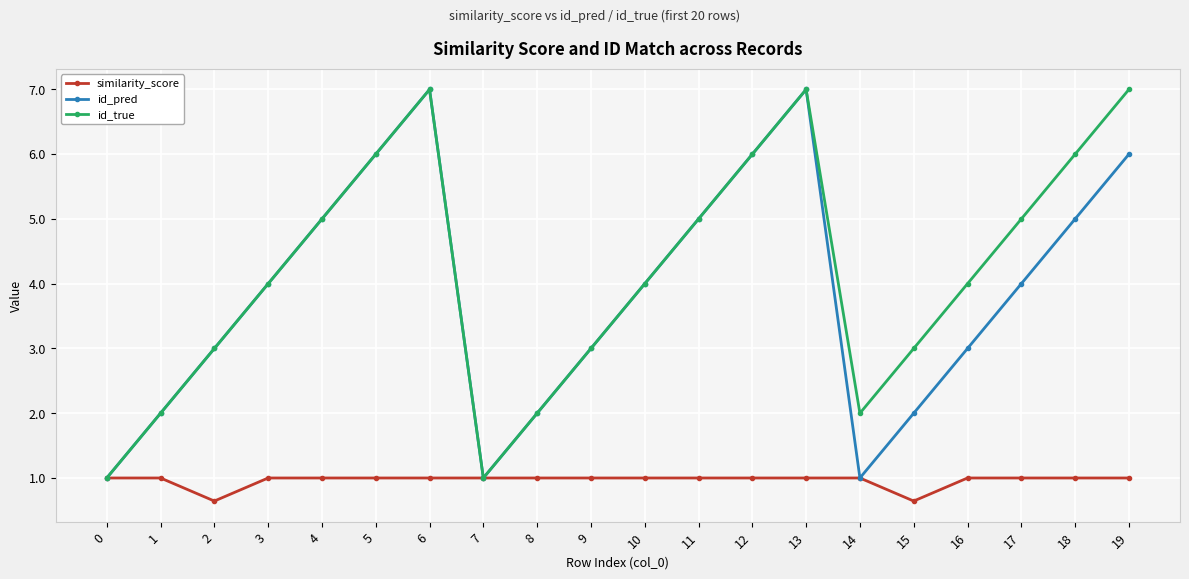

What is the value of the similarity_score point at the 19th from the left?

1.0